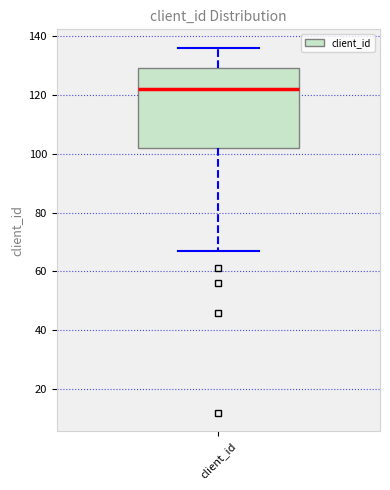

Read this box plot against the y-axis: the position of the median line, the range covered by the box, and the ends of both whiskers. The values are not printed on the chart, so give them approximately, as read against the axis.

median 122, box 102 to 130, whiskers 68 to 136